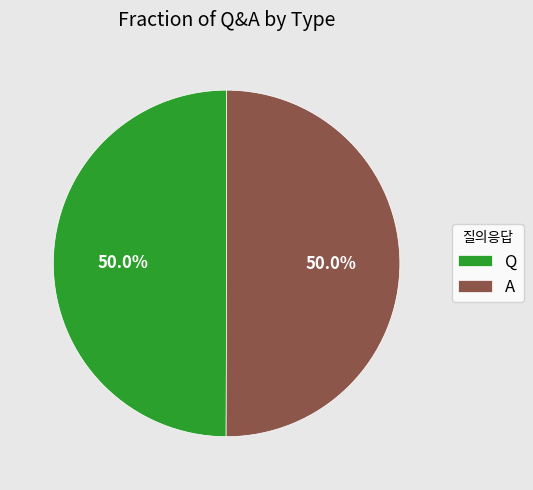

To the nearest percent, what portion does A represent?

50%